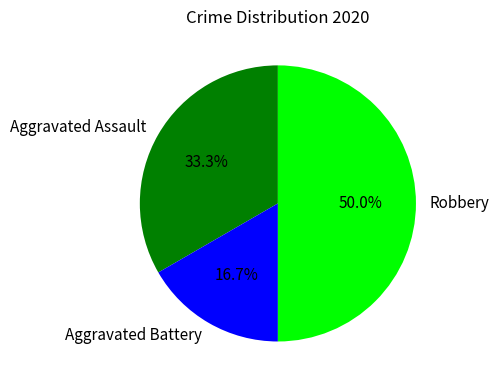

What is the ratio of the value at Robbery to the value at Aggravated Battery?

3.0